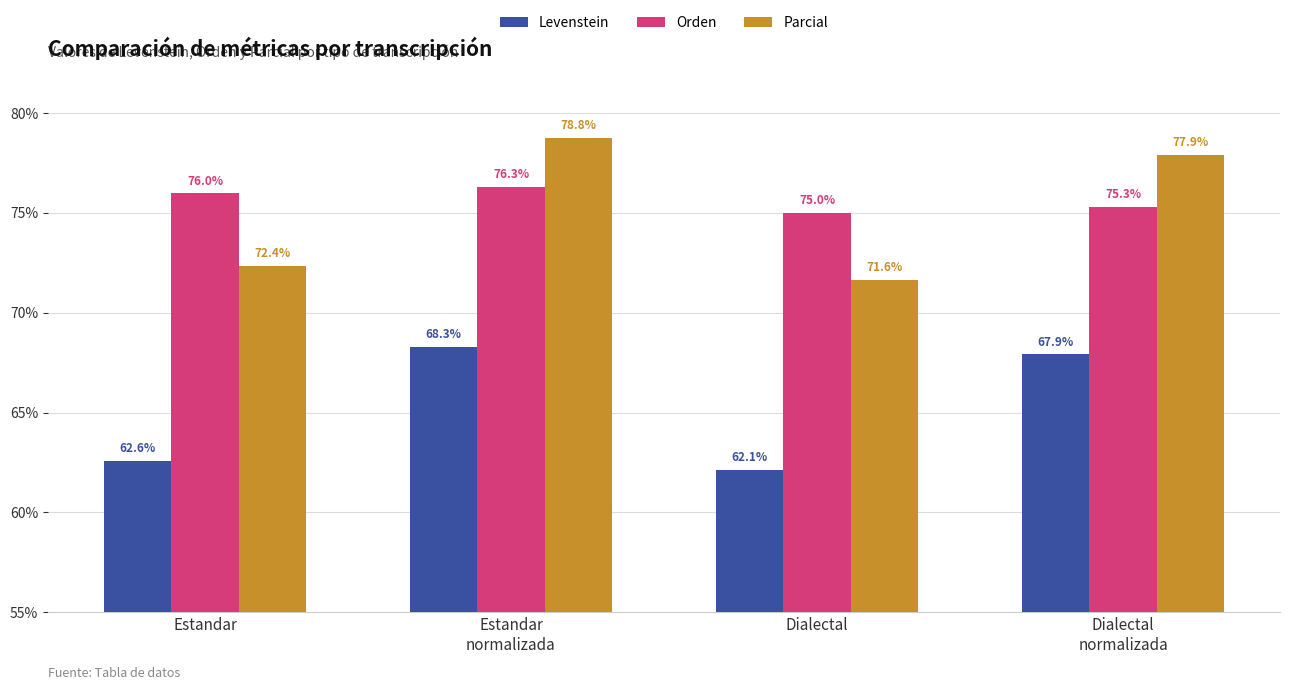

At which label does Levenstein first exceed 67?

Estandar
normalizada